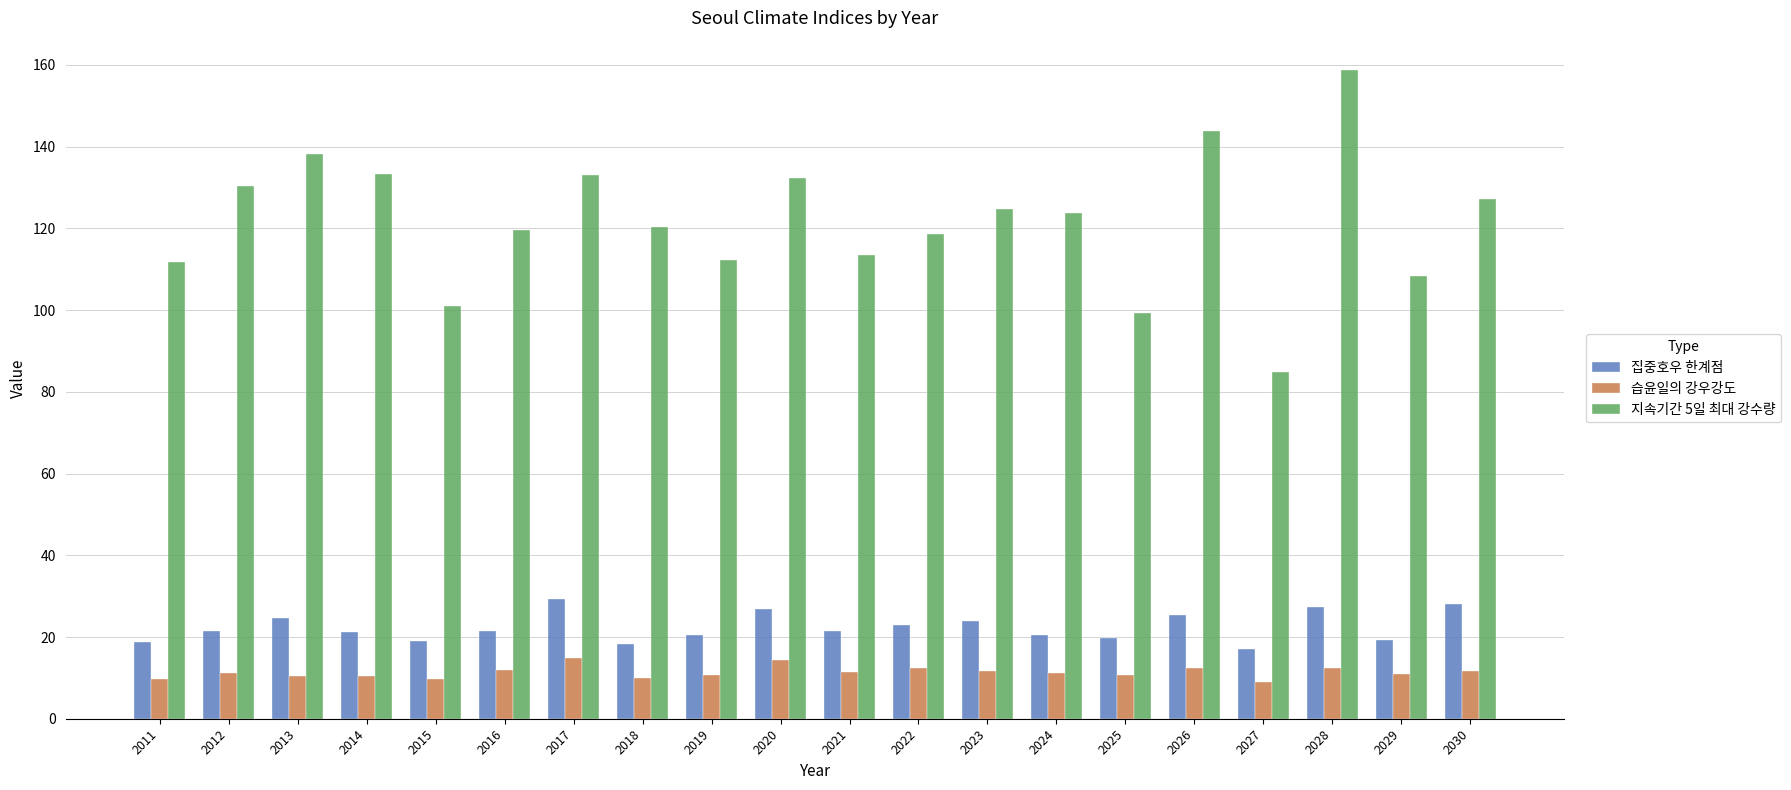

The 지속기간 5일 최대 강수량 series shows 225.4 at 2026. True or false?

False